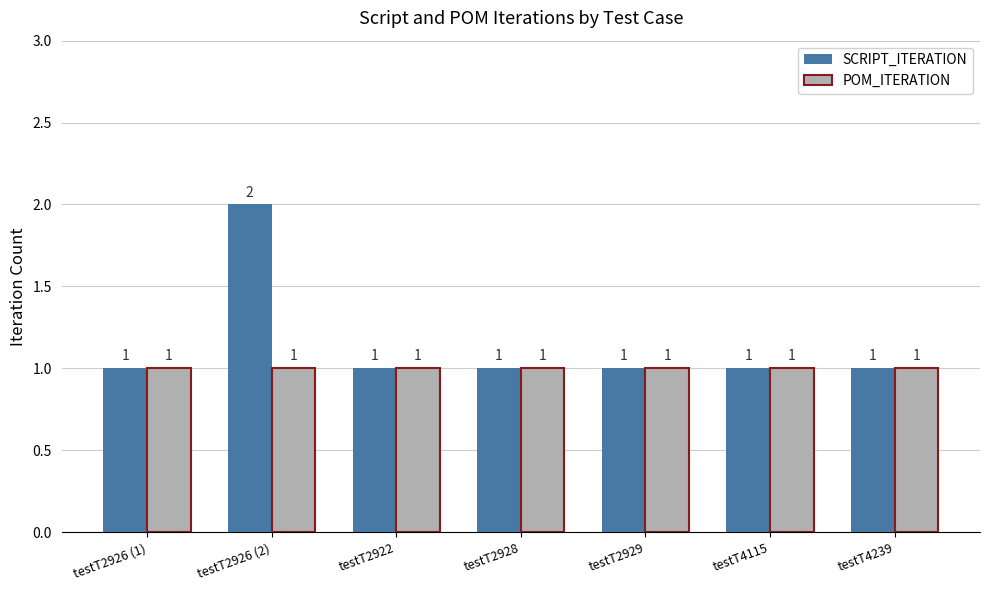

List the series in order of their overall mean, lowest first.

POM_ITERATION, SCRIPT_ITERATION